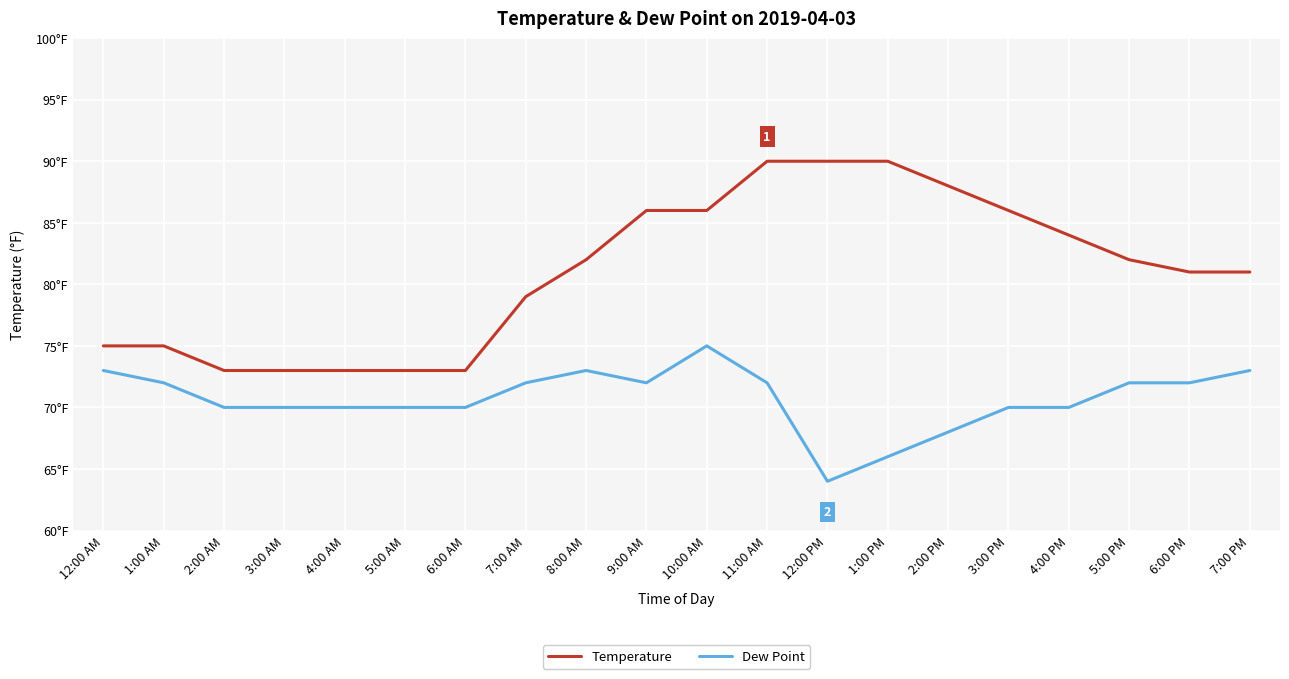

Is this an area chart (filled region under the line)?

No